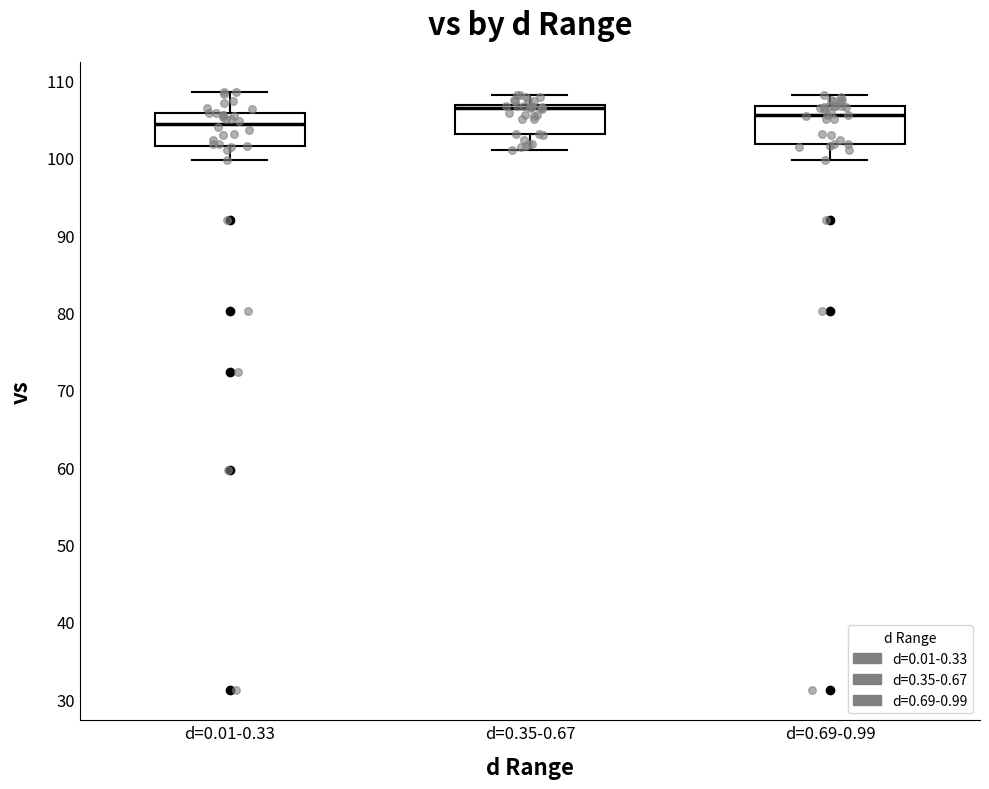

Where is the upper edge of the box for d=0.35-0.67 on the y-axis? The values are not printed on the chart, so give them approximately, as read against the axis.

107